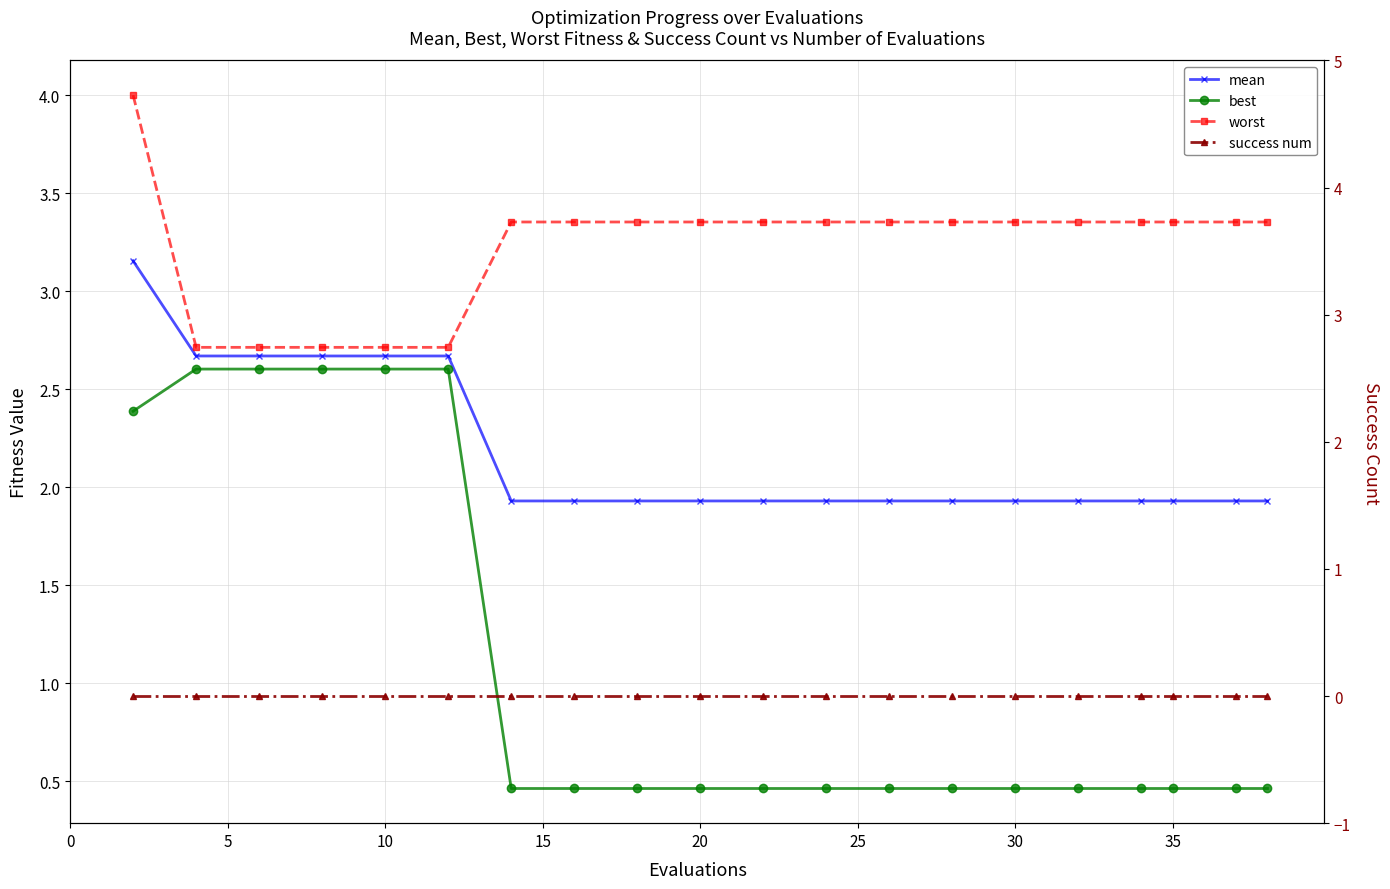

What is the maximum value shown in the chart?

4.0